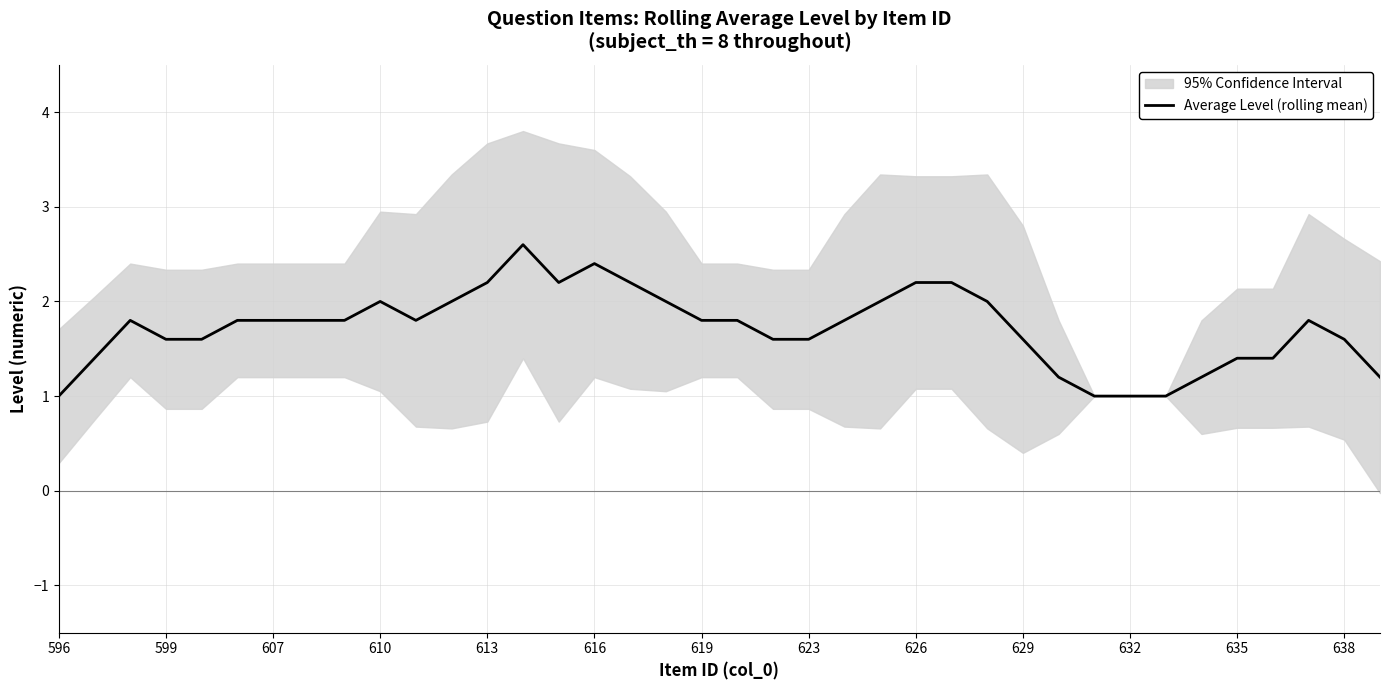

Reading left to right, transcribe all the data shown in this chart.

1.0	1.4	1.8	1.6	1.6	1.8	1.8	1.8	1.8	2.0	1.8	2.0	2.2	2.6	2.2	2.4	2.2	2.0	1.8	1.8	1.6	1.6	1.8	2.0	2.2	2.2	2.0	1.6	1.2	1.0	1.0	1.0	1.2	1.4	1.4	1.8	1.6	1.2